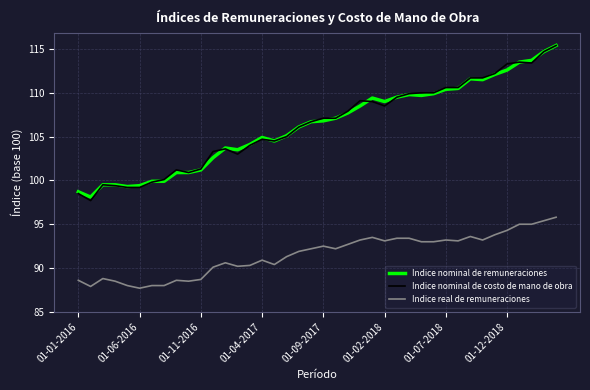

True or false: Indice real de remuneraciones and Indice nominal de costo de mano de obra intersect in this chart.

False